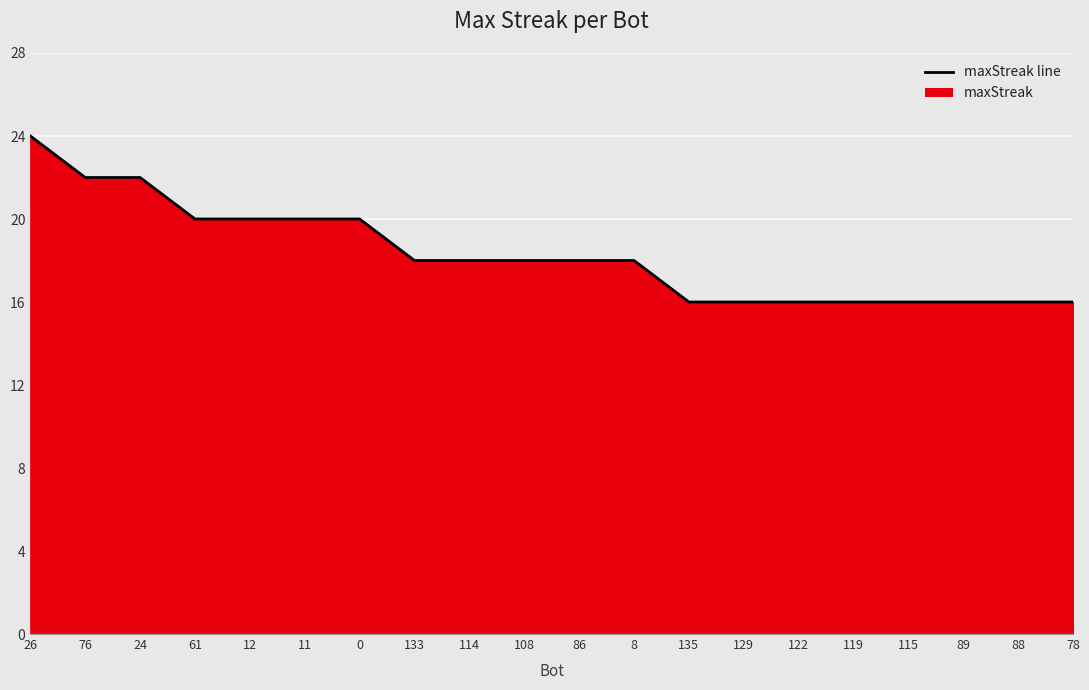

What is the greatest value displayed?

24